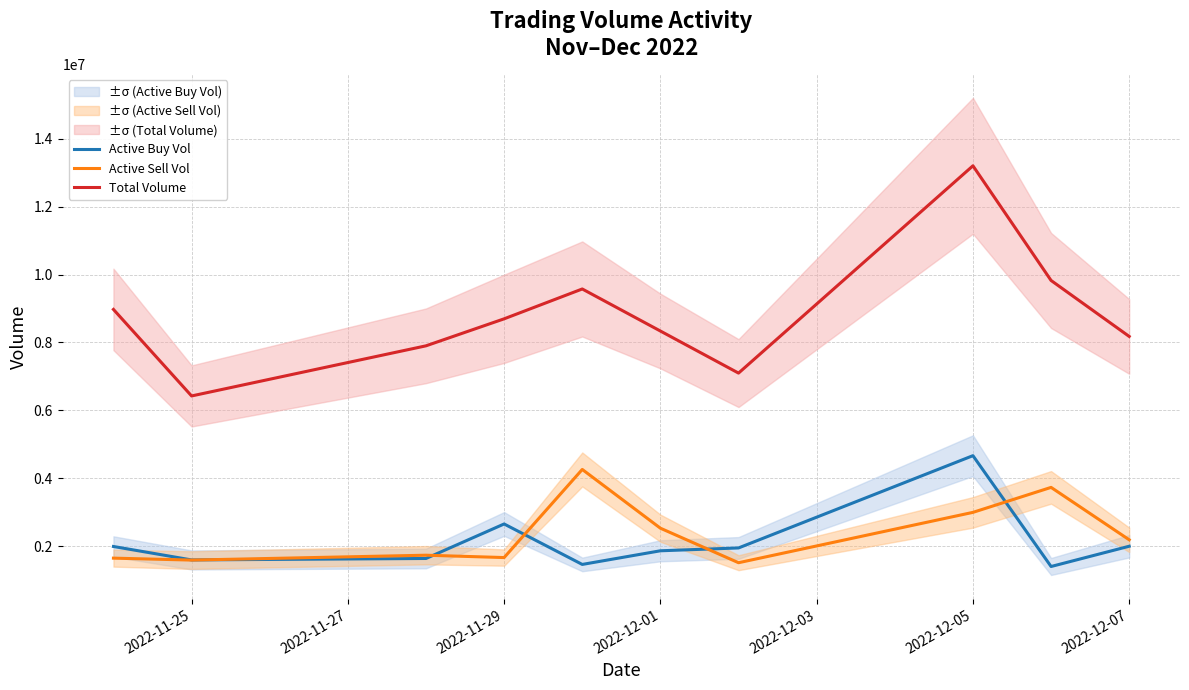

What are all the series names shown in the legend?

Active Buy Vol, Active Sell Vol, Total Volume